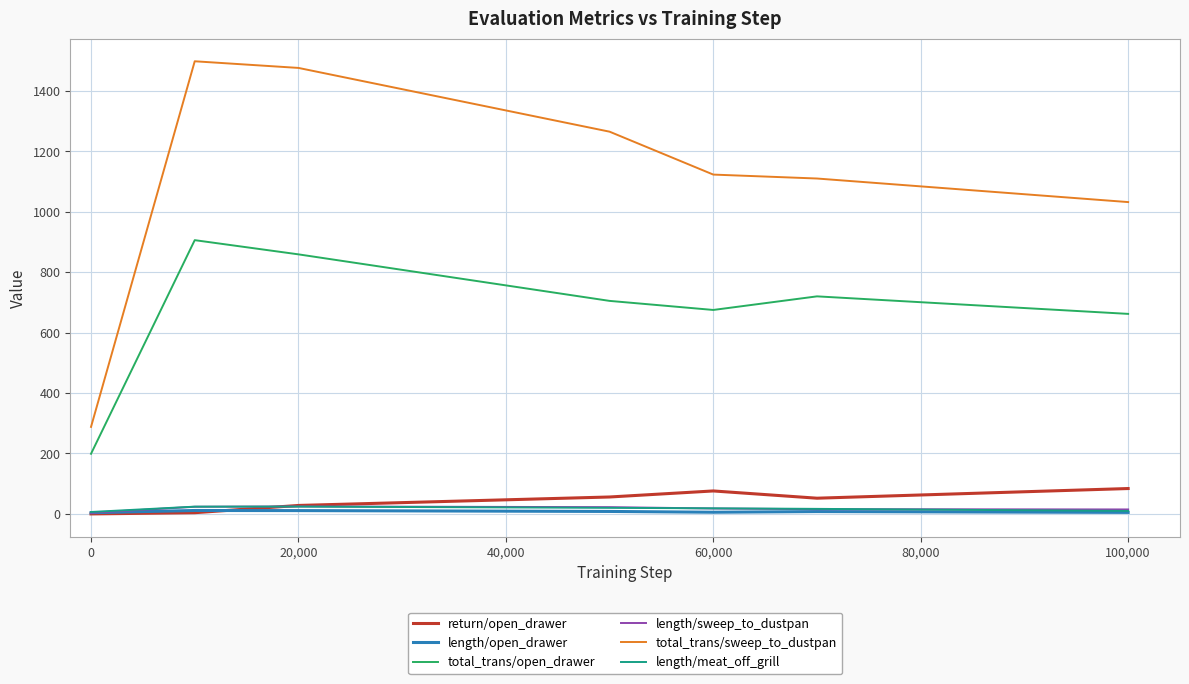

True or false: return/open_drawer and total_trans/sweep_to_dustpan intersect in this chart.

False